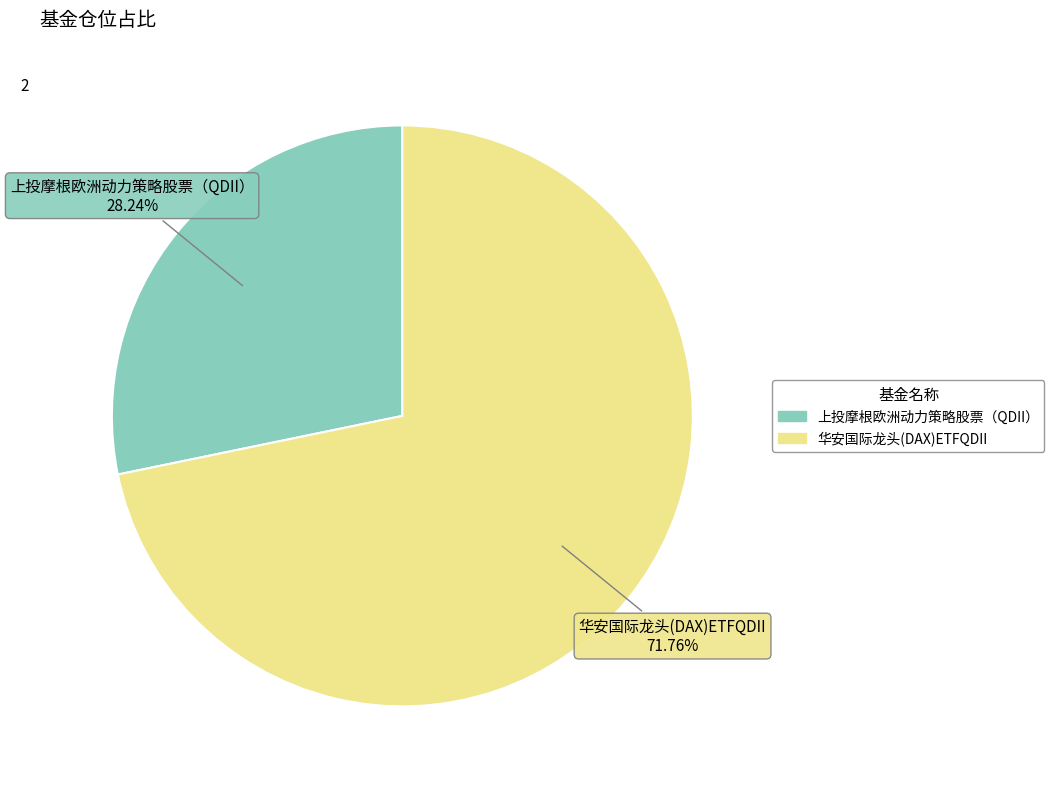

What is the ratio of the value at 华安国际龙头(DAX)ETFQDII to the value at 上投摩根欧洲动力策略股票（QDII）?

2.5